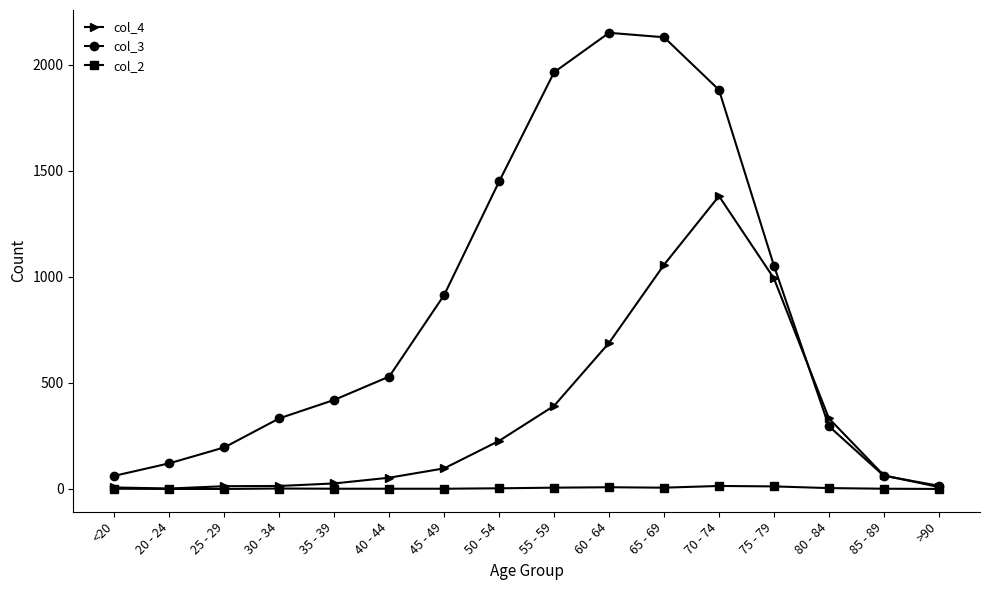

List the series in order of their peak value, highest first.

col_3, col_4, col_2